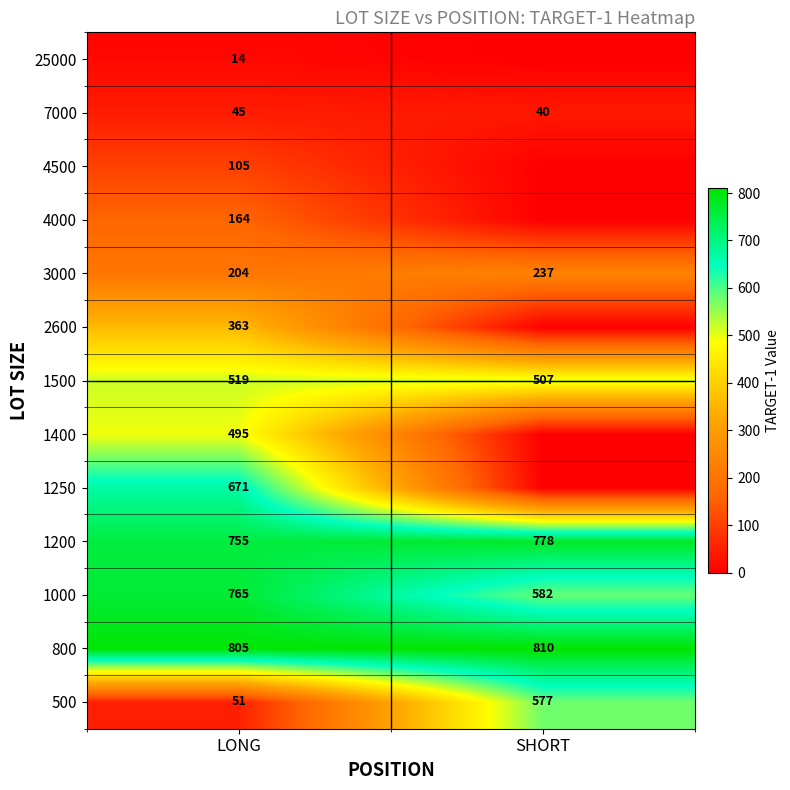

What is the approximate value of 3000 at SHORT, to the nearest 5?

235